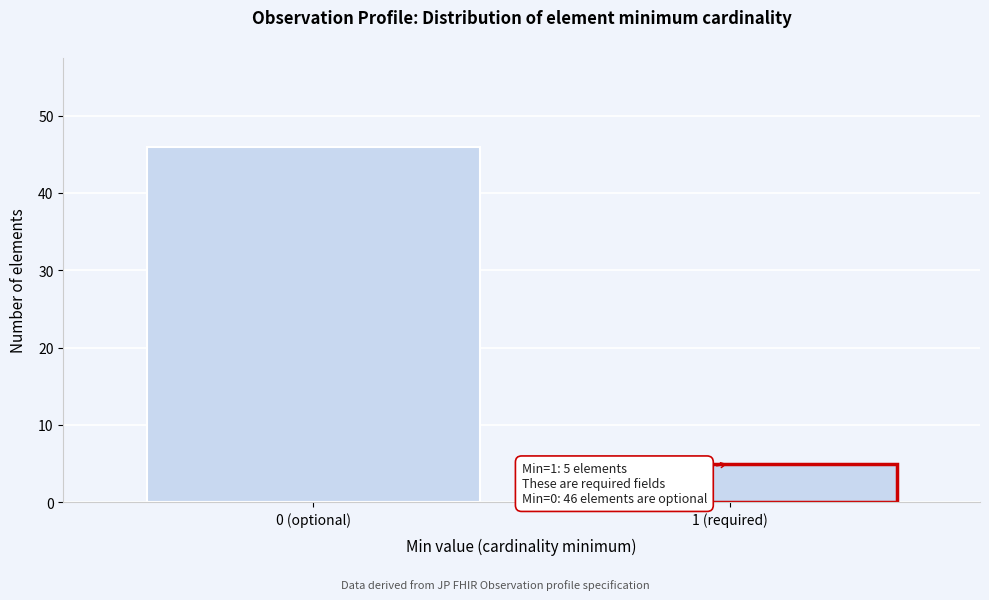

Reading right to left, extract all data points from this chart.

1 (required)=5	0 (optional)=46